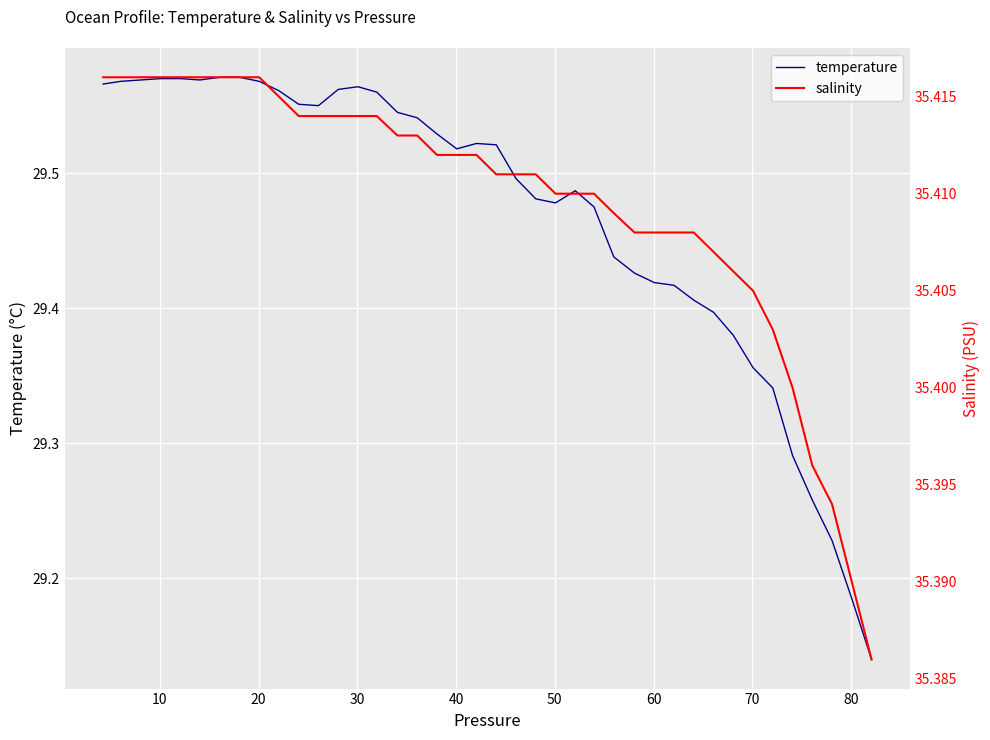

Which series has the largest range (max minus min)?

temperature